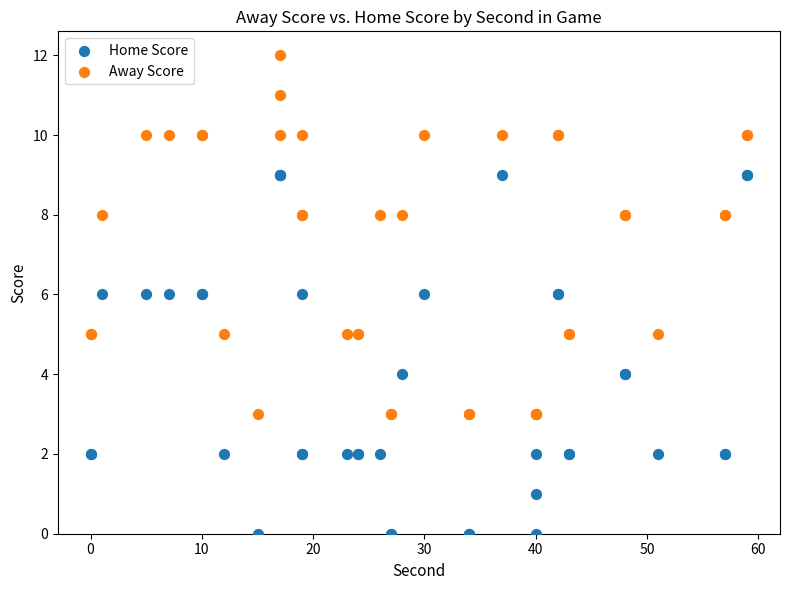

Which series reaches the maximum Y coordinate?

Away Score